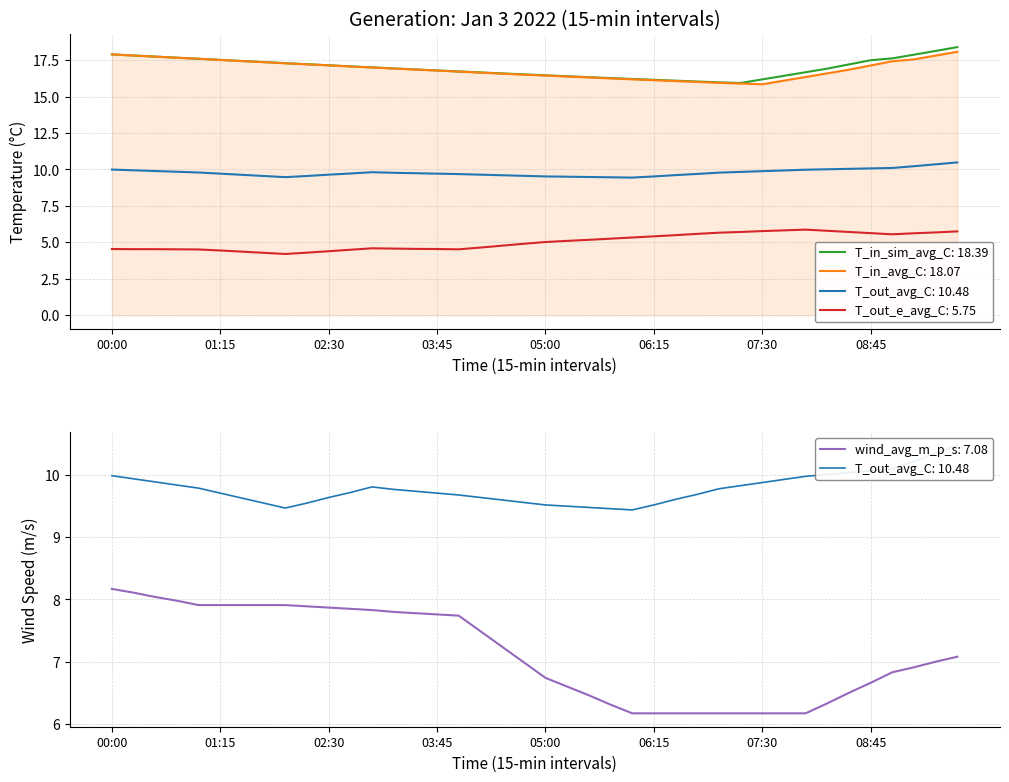

At which category is the sum across all series the highest?

09:45